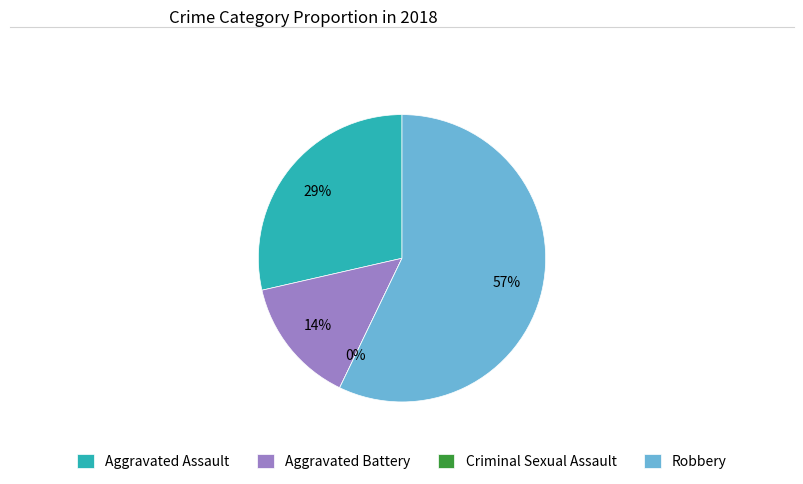

Count the number of slices in the pie.

4